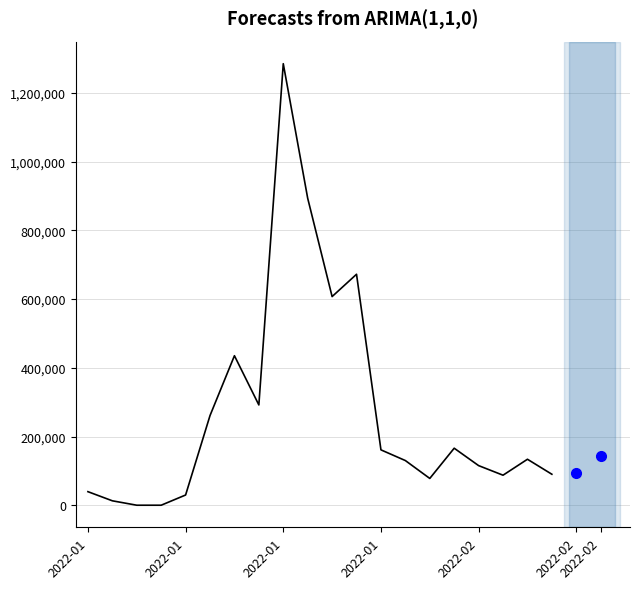

Rank the categories by value from highest to lowest.

2022-01-26, 2022-01-27, 2022-01-29, 2022-01-28, 2022-01-24, 2022-01-25, 2022-01-21, 2022-02-02, 2022-01-30, 2022-02-05, 2022-01-31, 2022-02-03, 2022-02-06, 2022-02-04, 2022-02-01, 2022-01-16, 2022-01-20, 2022-01-17, 2022-01-18, 2022-01-19